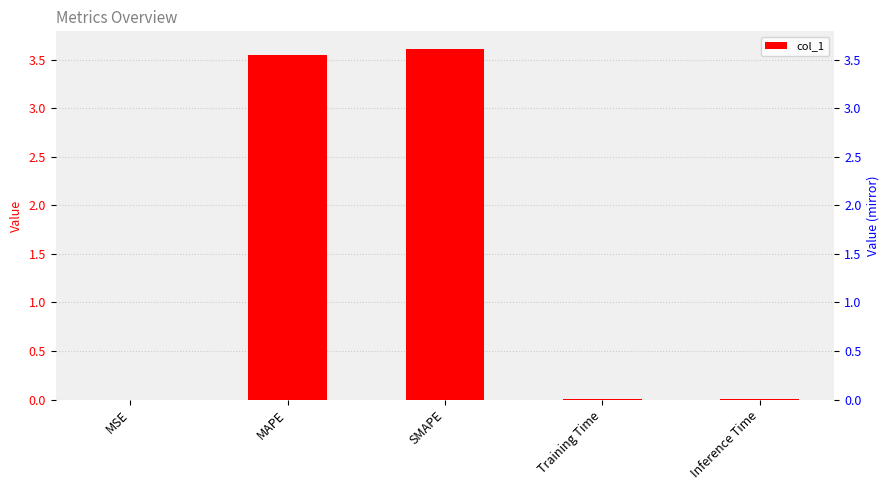

Reading left to right, transcribe all the data shown in this chart.

0.0	3.5	3.6	0.0	0.0